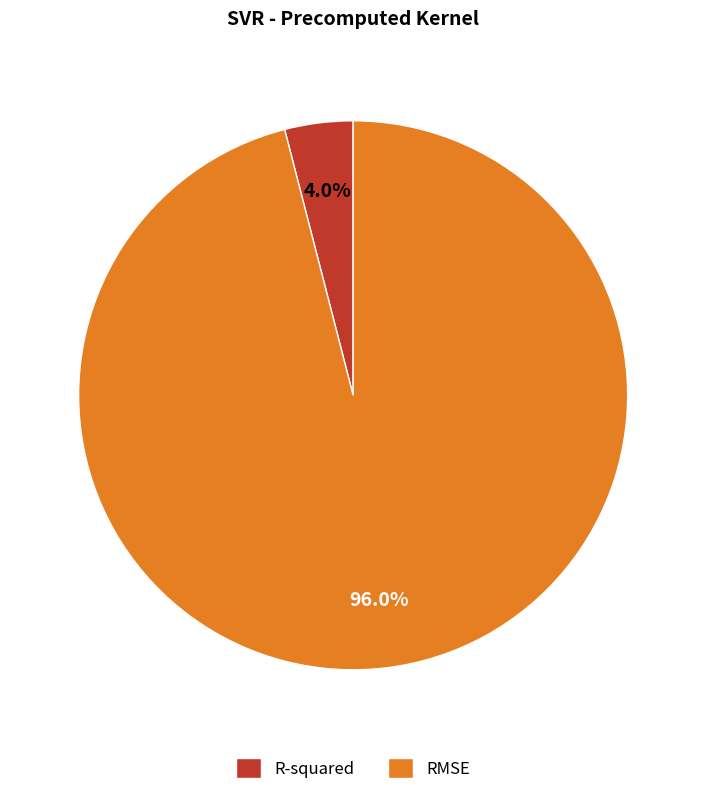

What is the largest slice in the pie chart?

RMSE